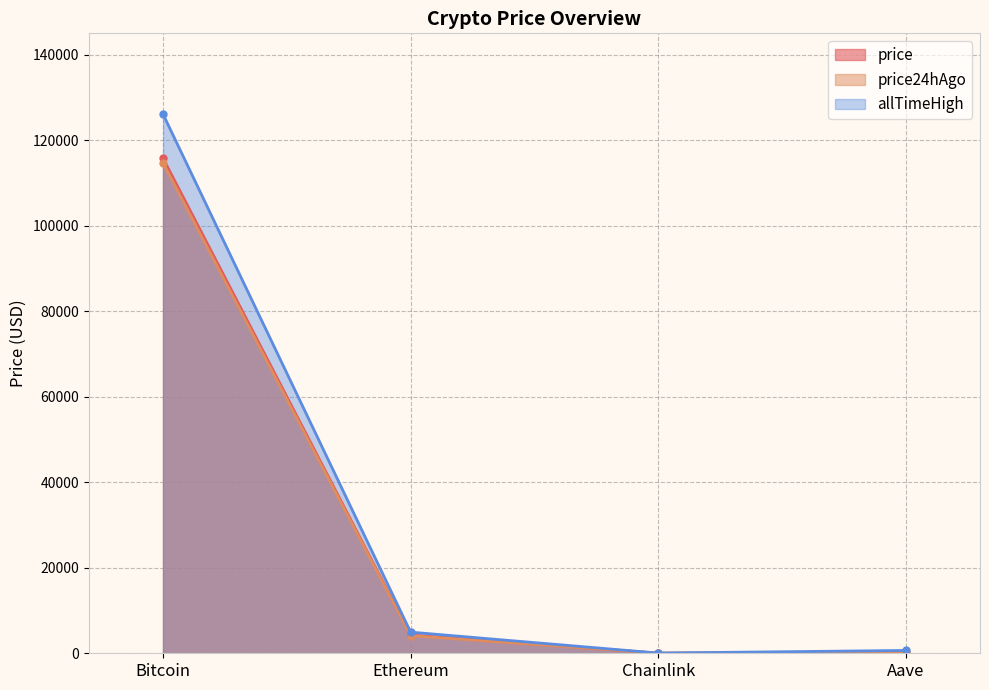

Reading left to right, extract all data points from this chart.

price: Bitcoin=115755.0	Ethereum=4271.7	Chainlink=20.1	Aave=261.5
price24hAgo: Bitcoin=114663.0	Ethereum=4113.6	Chainlink=19.0	Aave=250.3
allTimeHigh: Bitcoin=126080.0	Ethereum=4946.1	Chainlink=52.7	Aave=661.7